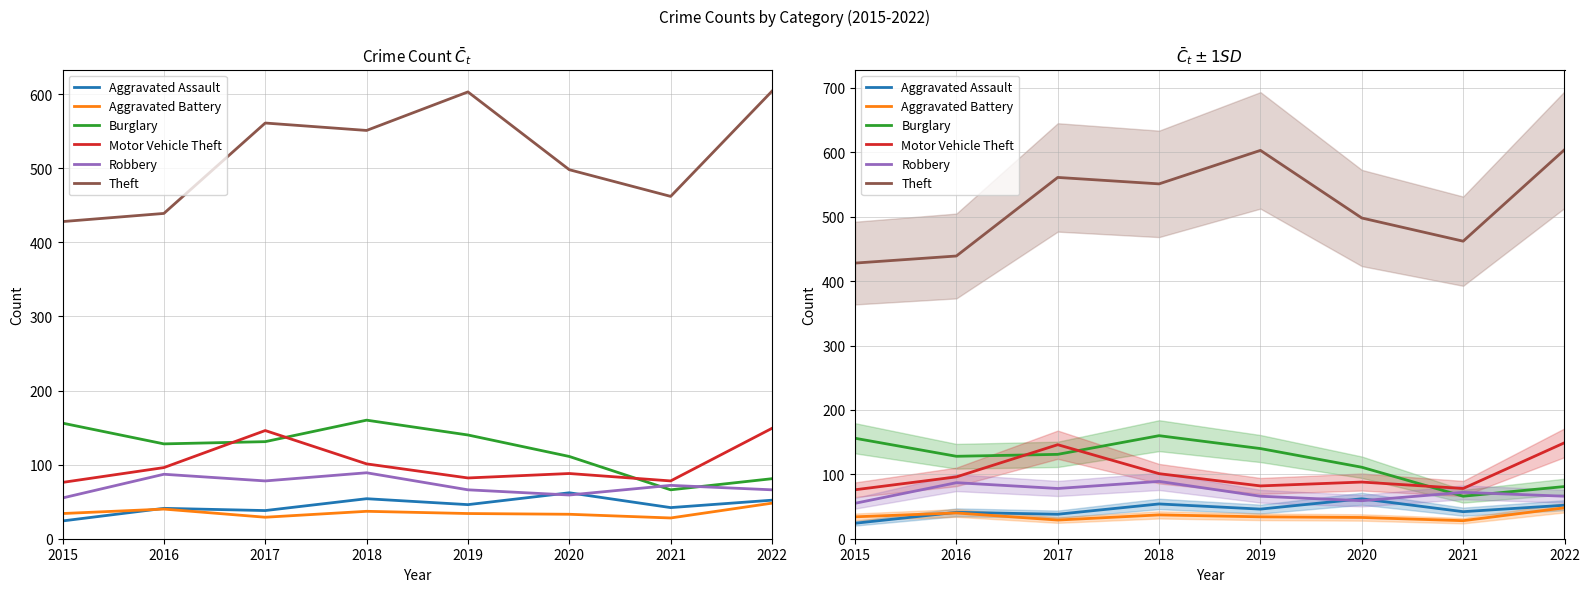

At which category is the sum across all series the highest?

2022